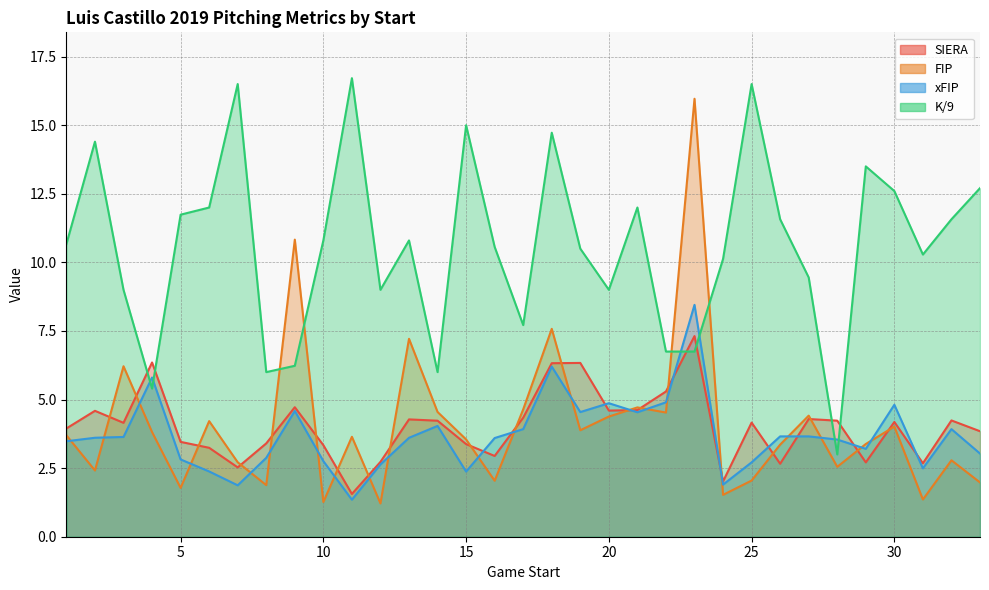

Rank the series at 15 from highest to lowest value.

K/9, FIP, SIERA, xFIP